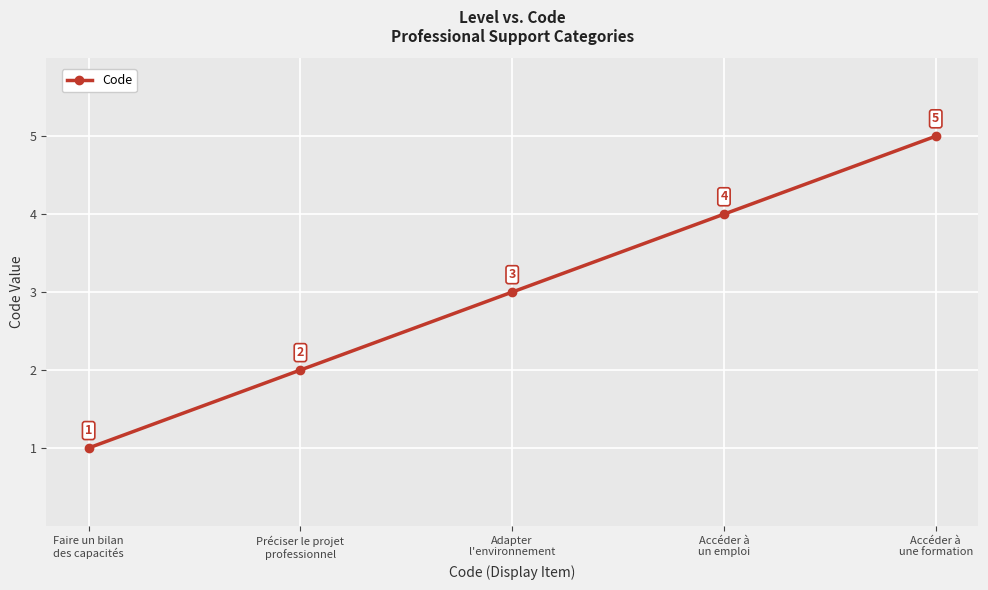

What is the change in value from Préciser le projet
professionnel to Accéder à
un emploi?

+2